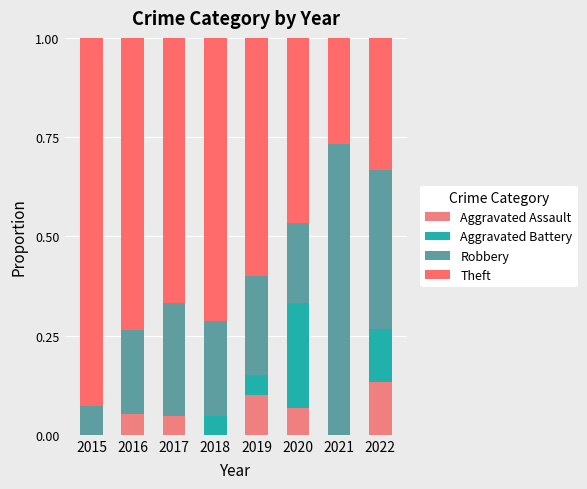

True or false: Theft has a value of 0.5 at 2020.

True